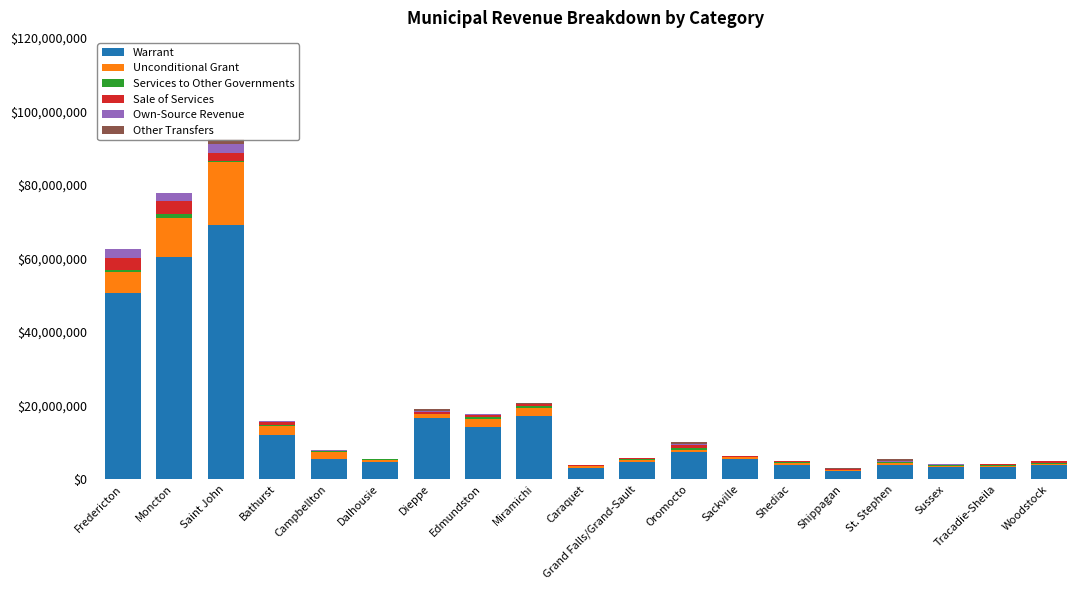

The value of Warrant at Dalhousie is 6820978. True or false?

False